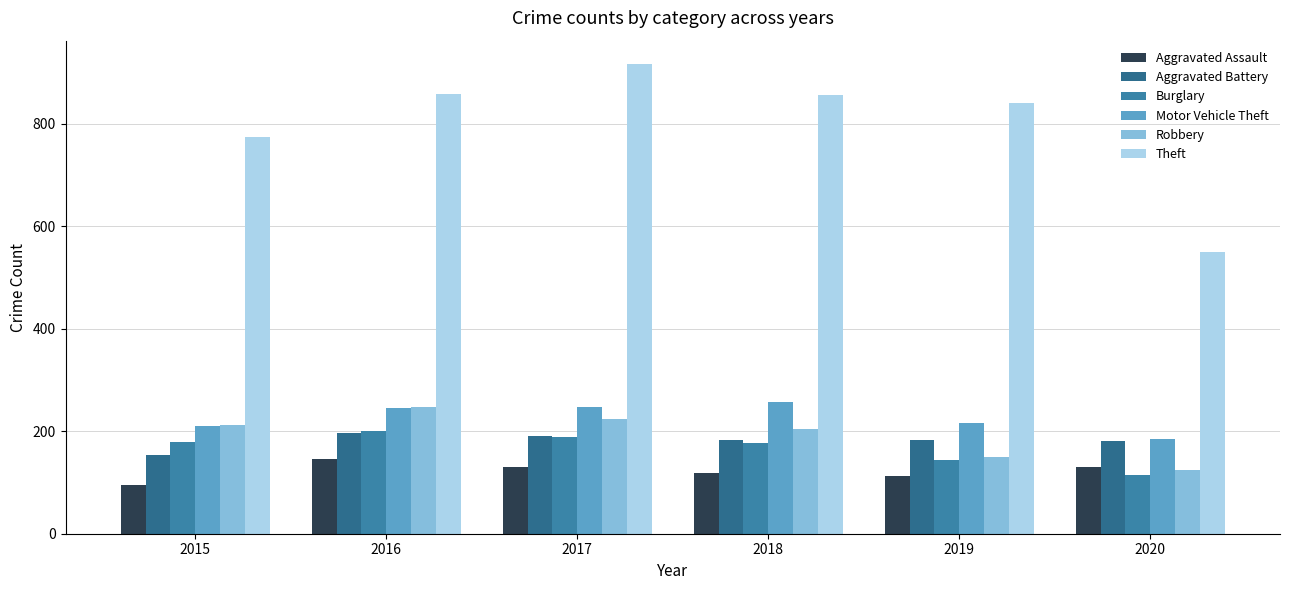

How many bars are there in each group?

6